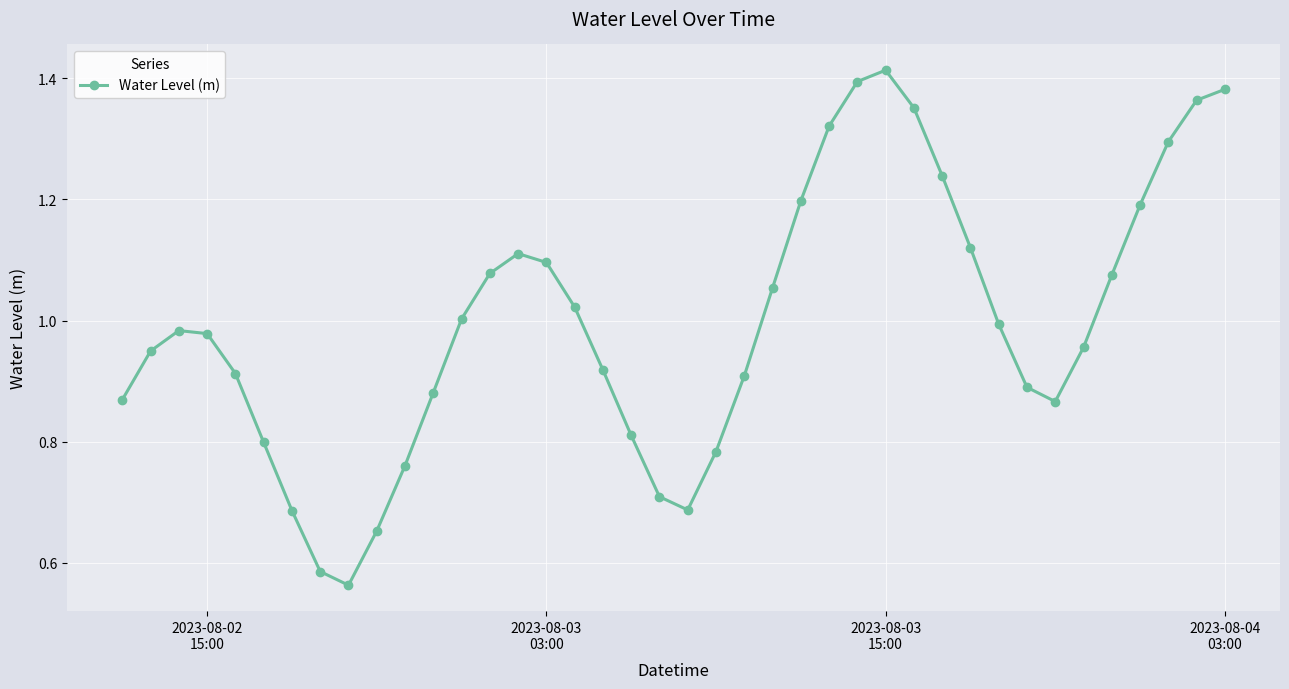

What is the sum of all values?

39.9